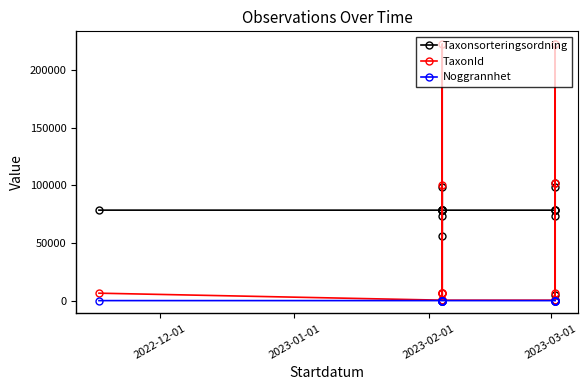

Rank the series by their average value, from highest to lowest.

Taxonsorteringsordning, TaxonId, Noggrannhet